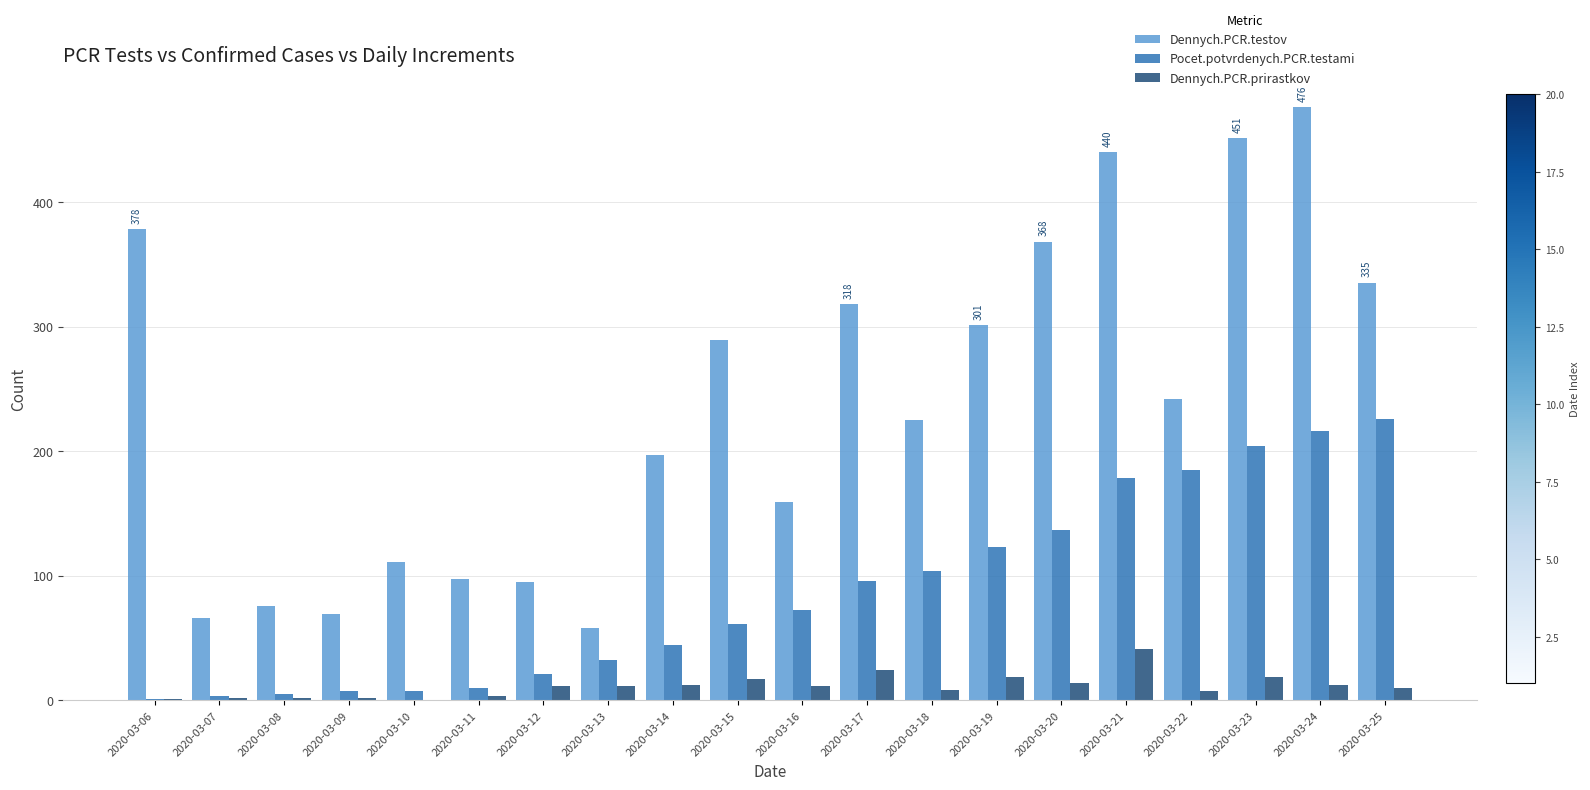

At which label does Pocet.potvrdenych.PCR.testami reach its peak?

2020-03-25